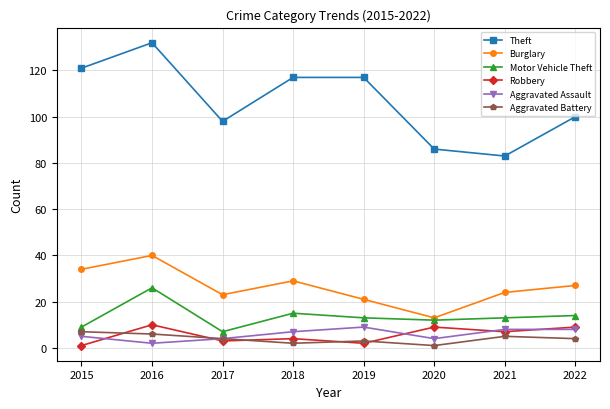

Which series has the largest total across all categories?

Theft